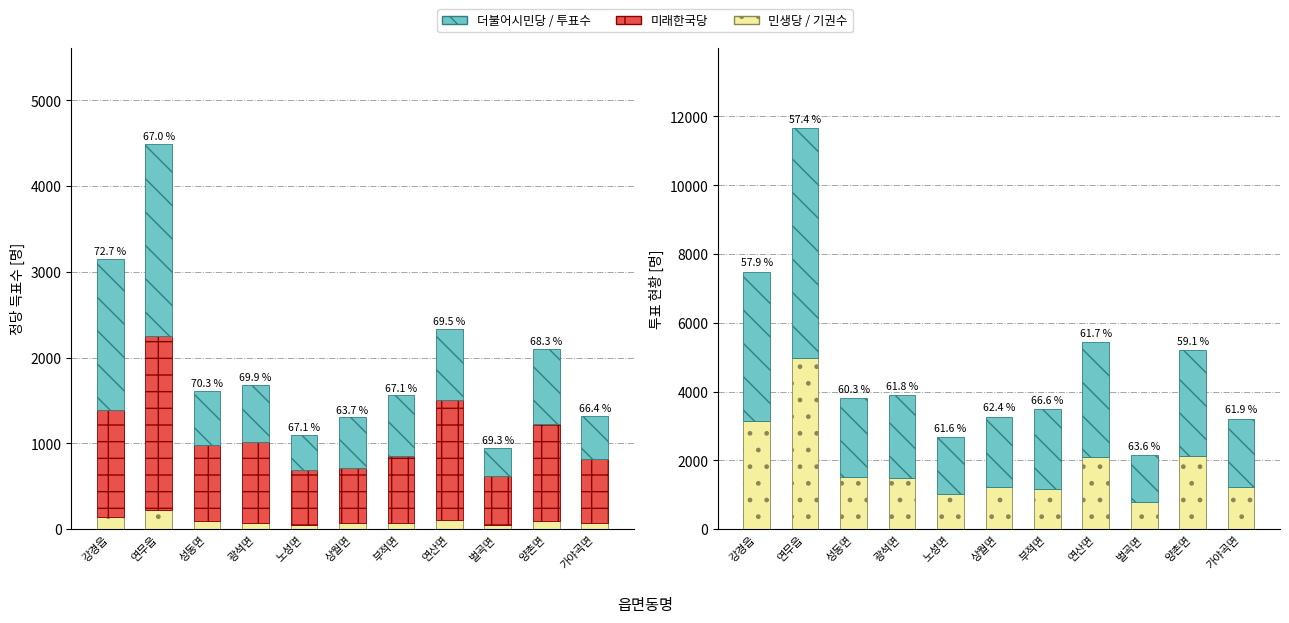

What is the average value of the 기권수 series?

1887